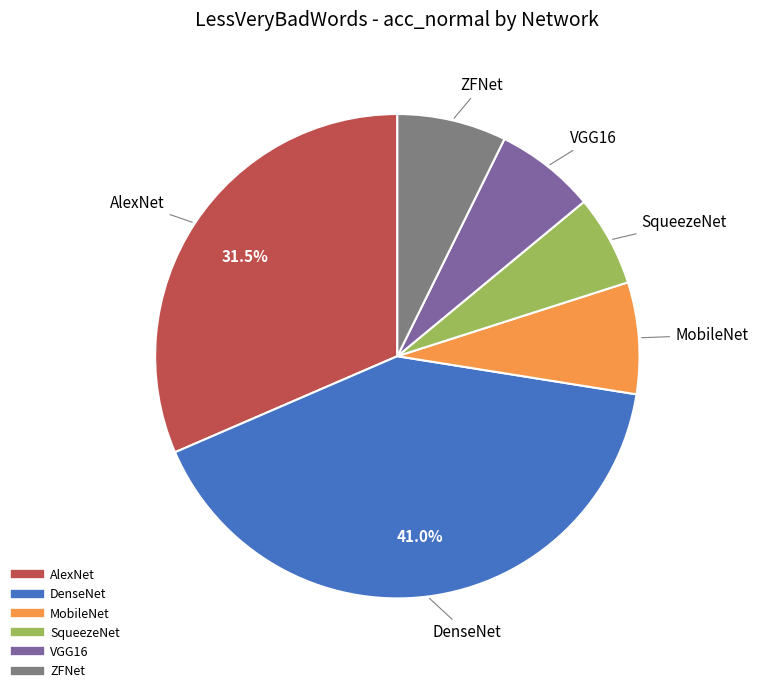

To the nearest percent, what percentage of the pie is VGG16?

7%